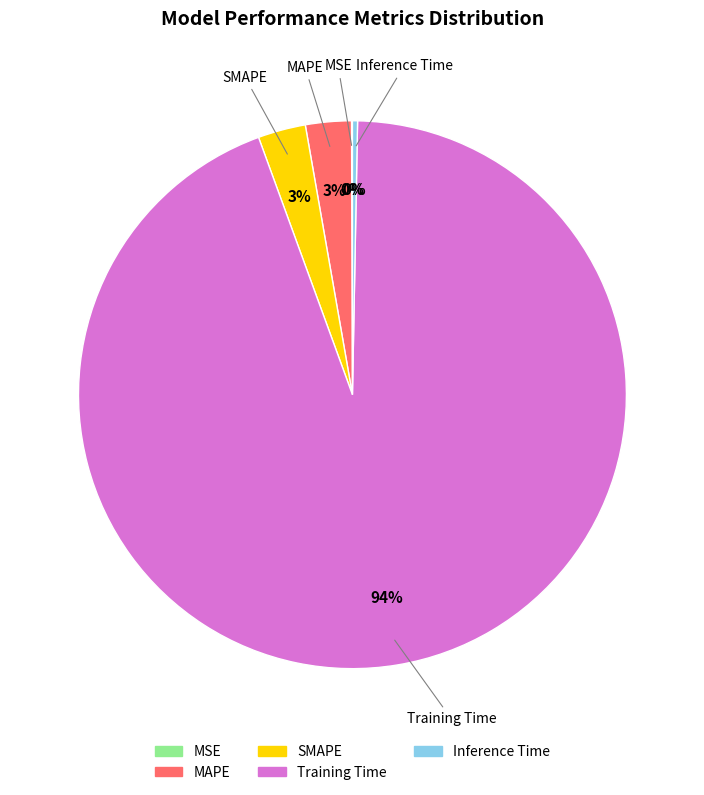

What is the largest slice in the pie chart?

Training Time